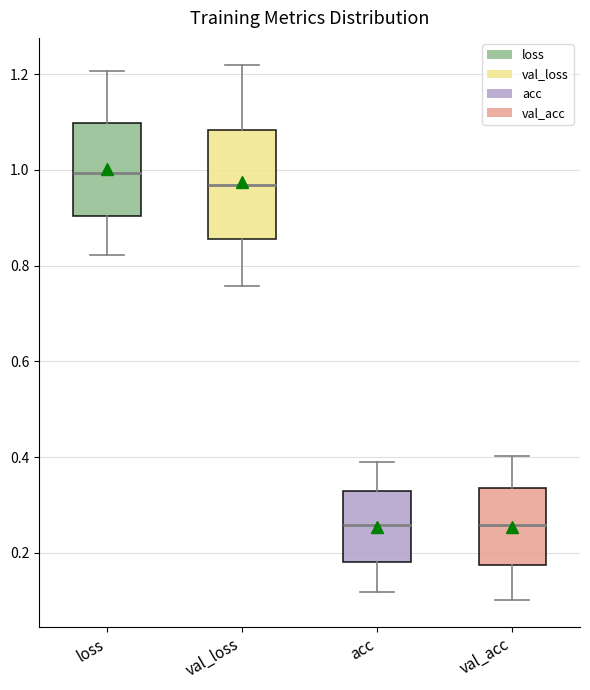

Where does the lower whisker of the box for val_loss end on the y-axis? The values are not printed on the chart, so give them approximately, as read against the axis.

0.76